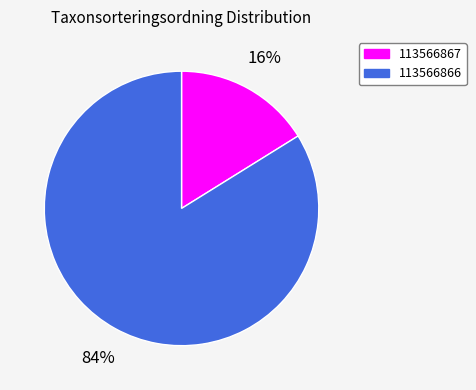

To the nearest percent, what percentage of the pie is 113566867?

16%